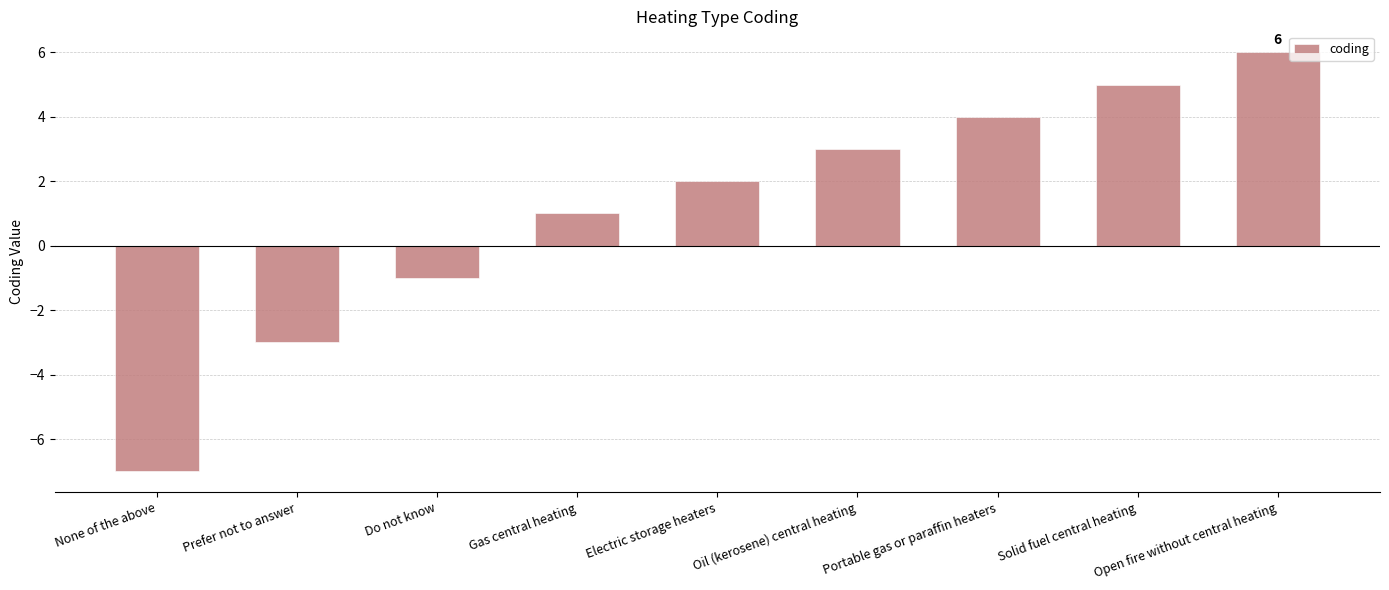

How many negative values are there?

3